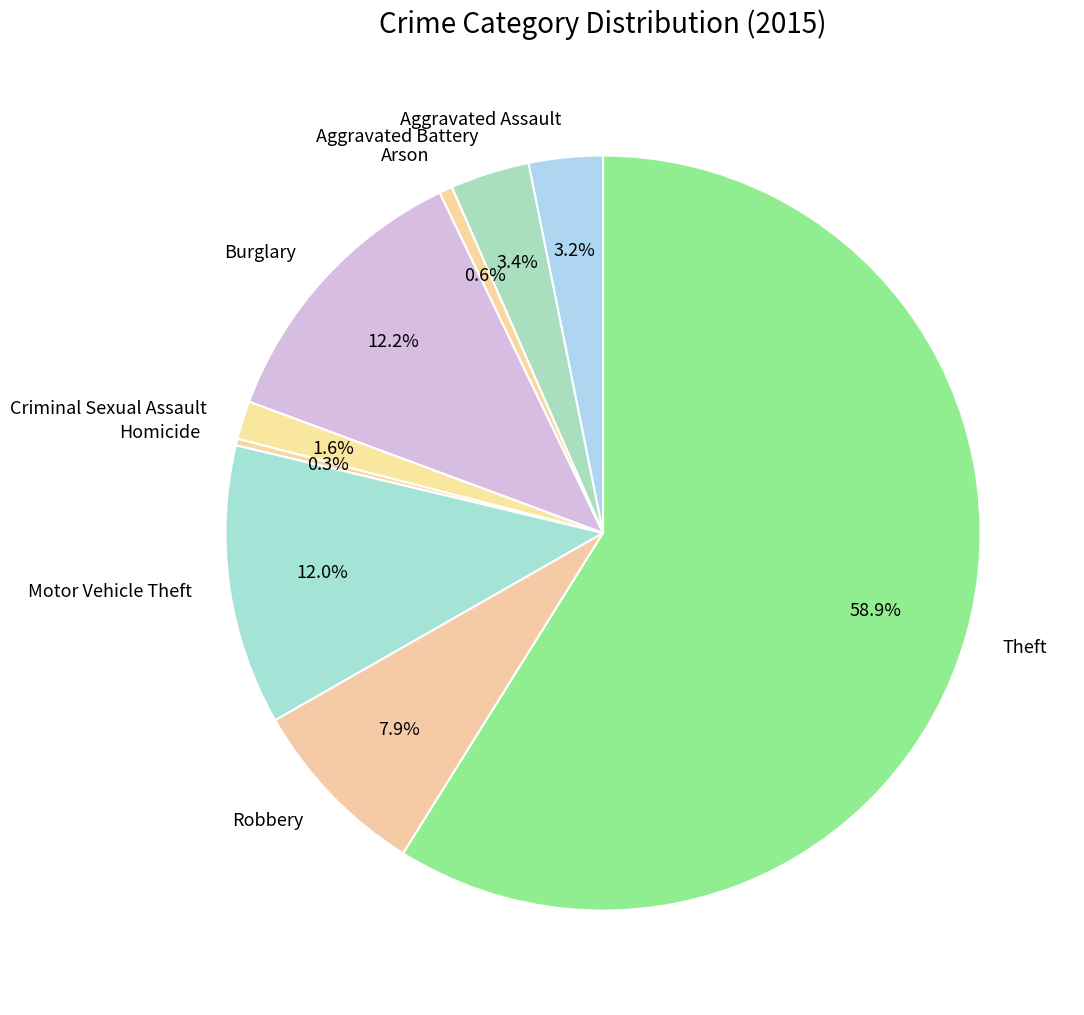

What percentage is NOT represented by Aggravated Battery?

96.6%